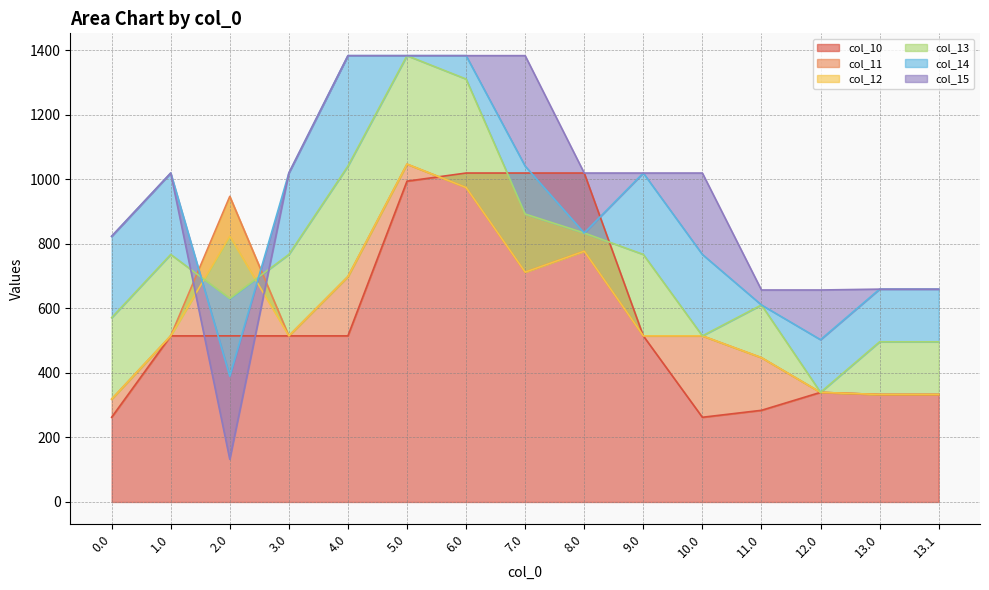

How many intersections are there between col_10 and col_15?

2